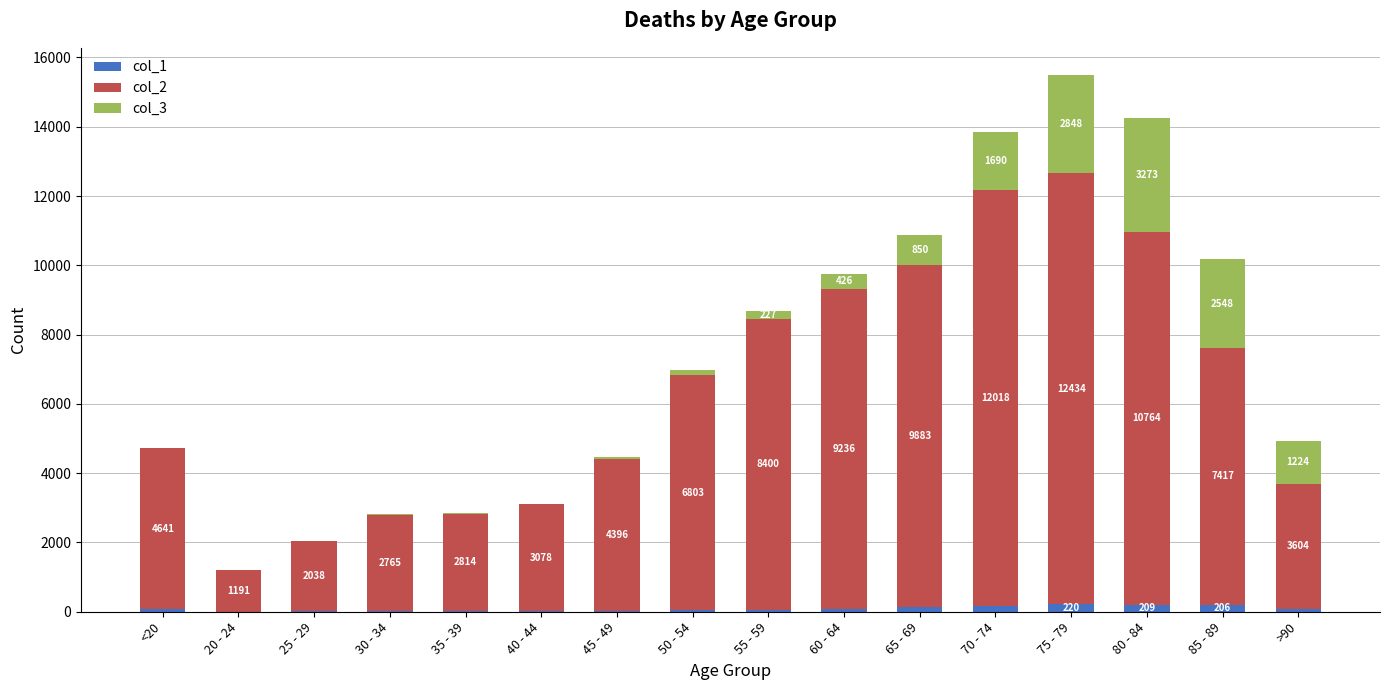

The value of col_1 at 55 - 59 is 59. True or false?

True